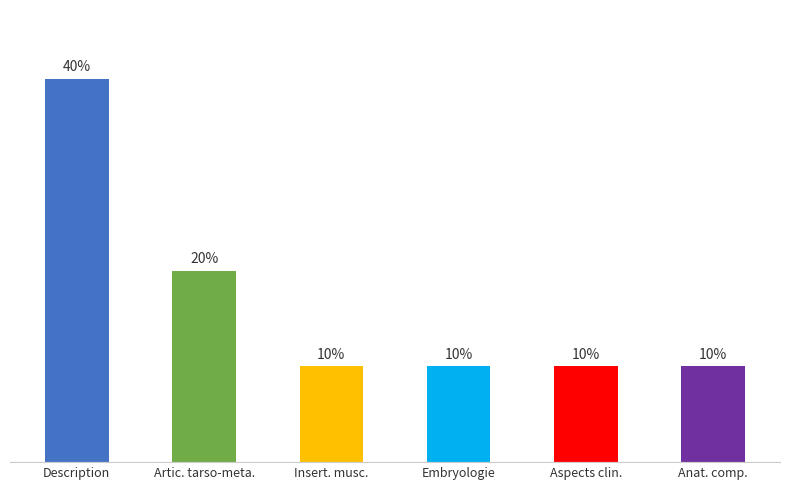

Are the bars grouped side by side (vs. stacked)?

No